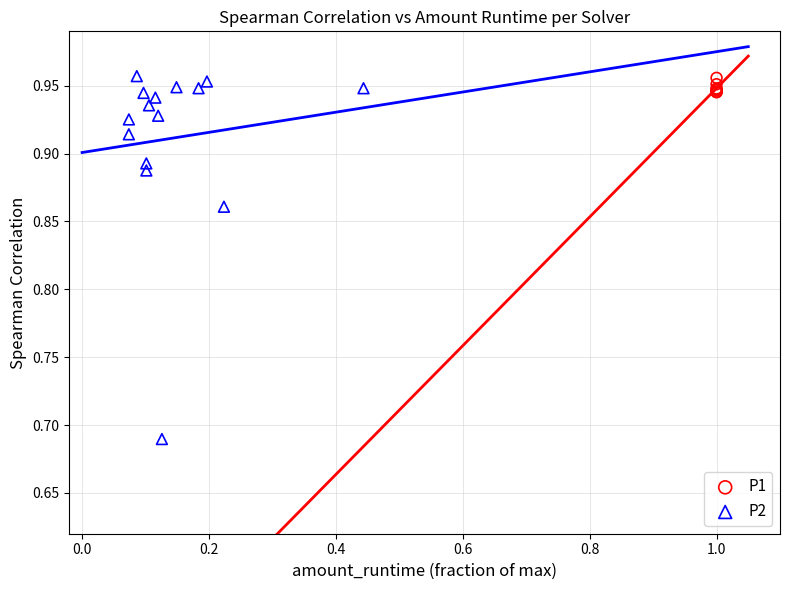

Which series contains the lowest Y value?

P2